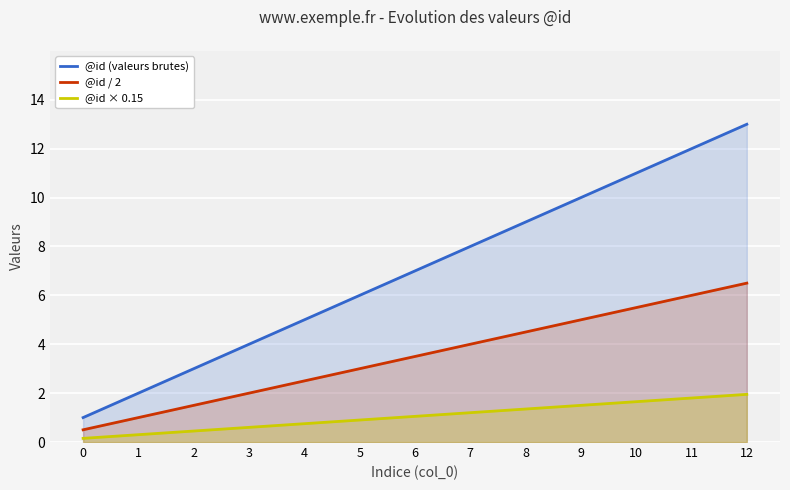

Reading left to right, list all the values displayed in this chart.

@id (valeurs brutes): 0=1.0	1=2.0	2=3.0	3=4.0	4=5.0	5=6.0	6=7.0	7=8.0	8=9.0	9=10.0	10=11.0	11=12.0	12=13.0
@id / 2: 0=0.5	1=1.0	2=1.5	3=2.0	4=2.5	5=3.0	6=3.5	7=4.0	8=4.5	9=5.0	10=5.5	11=6.0	12=6.5
@id × 0.15: 0=0.1	1=0.3	2=0.5	3=0.6	4=0.8	5=0.9	6=1.1	7=1.2	8=1.4	9=1.5	10=1.6	11=1.8	12=1.9